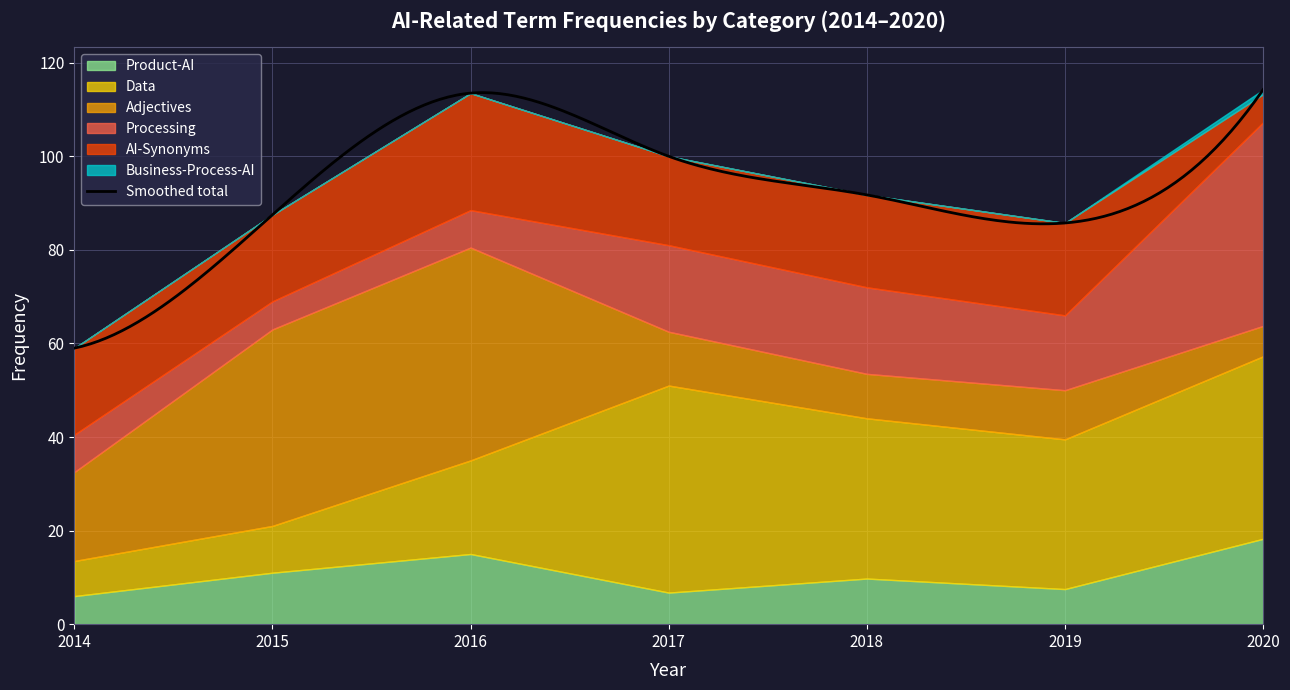

Is it true that Adjectives equals 4.8 at 2017?

False